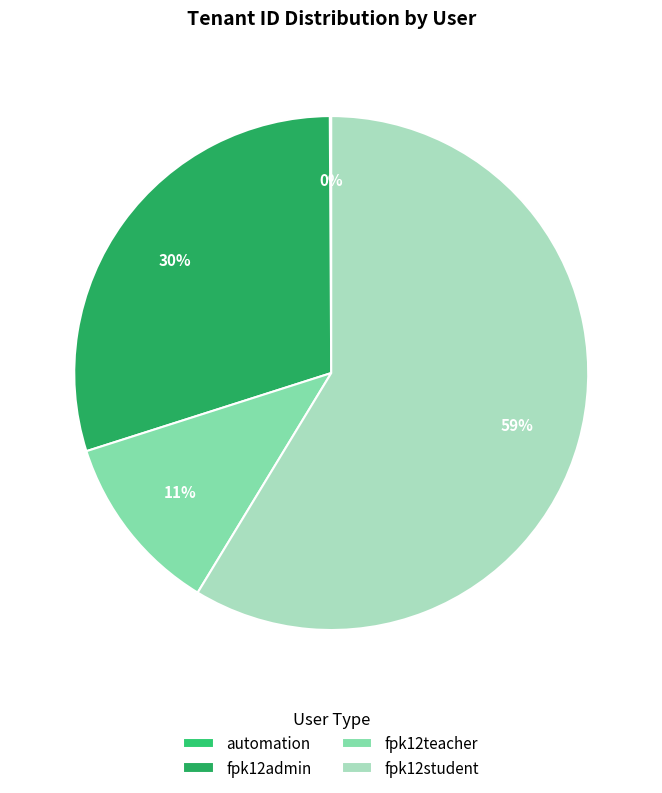

Rank the categories by value from highest to lowest.

fpk12student, fpk12admin, fpk12teacher, automation